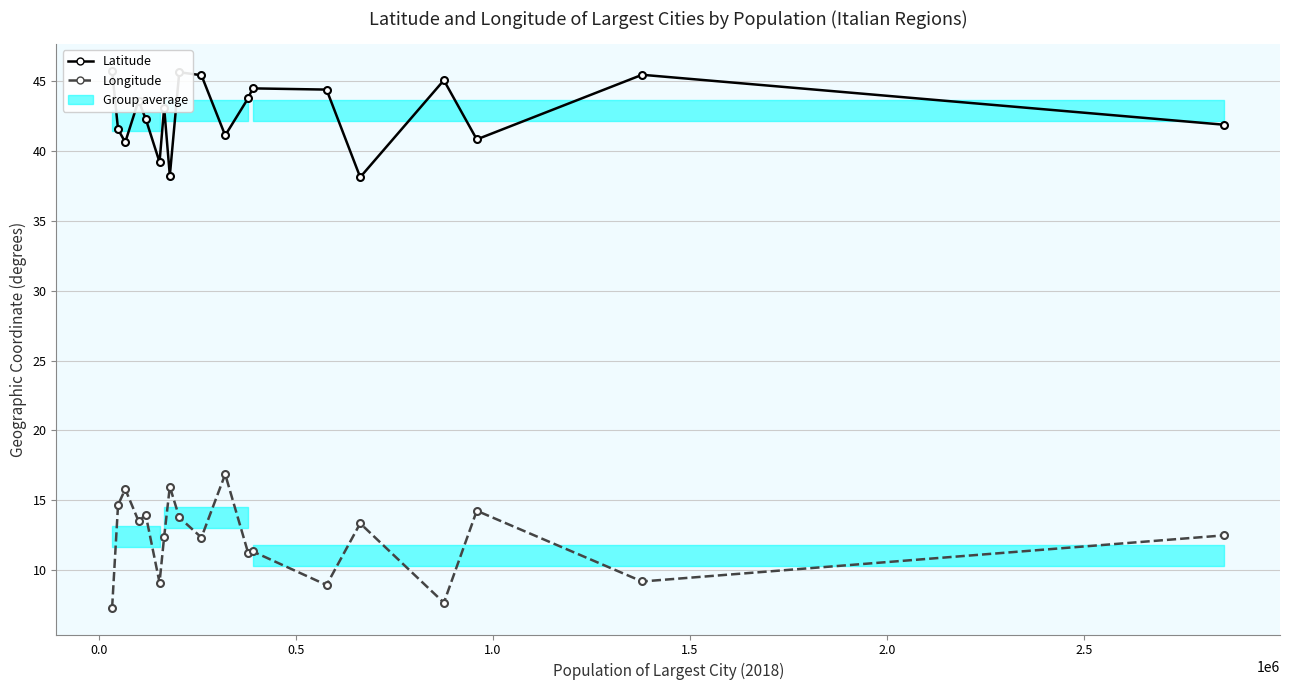

What is the highest value of the Latitude series?

45.7